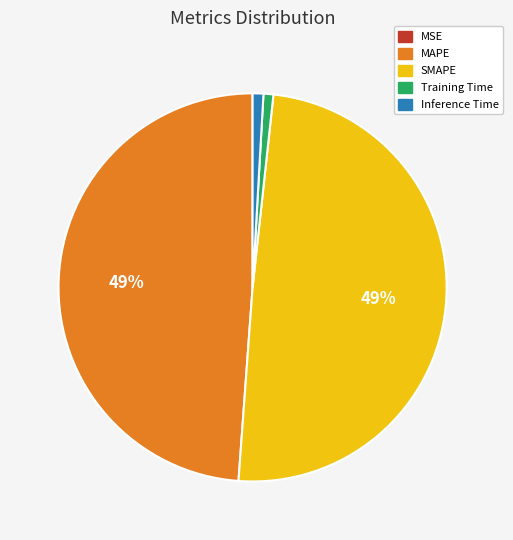

Is there a majority slice in this chart?

No